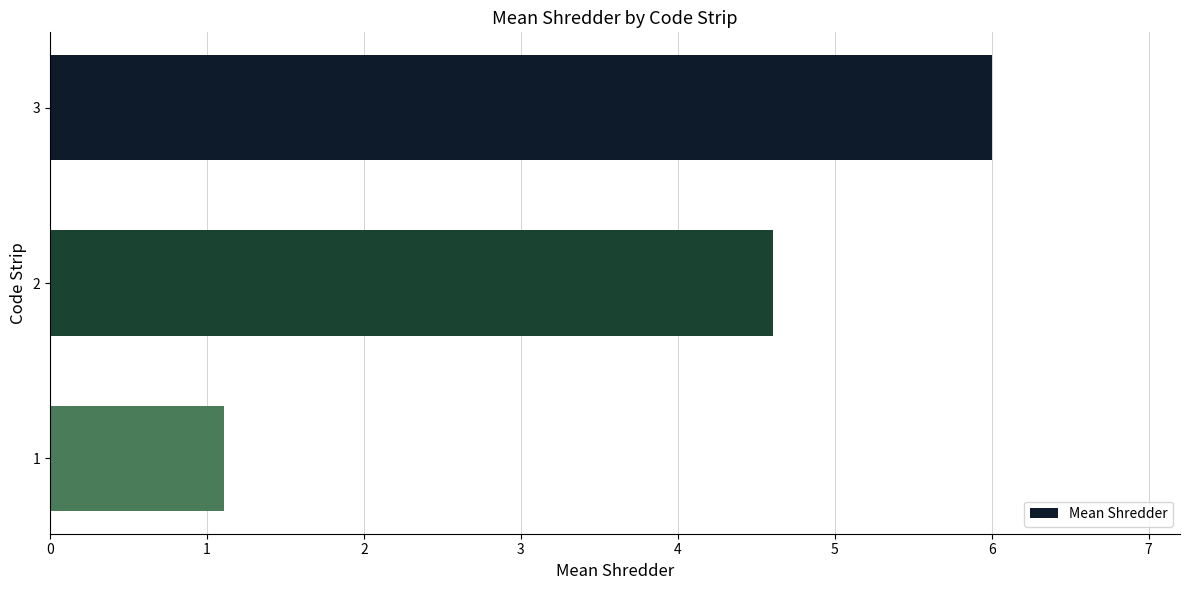

What is the average value?

3.9